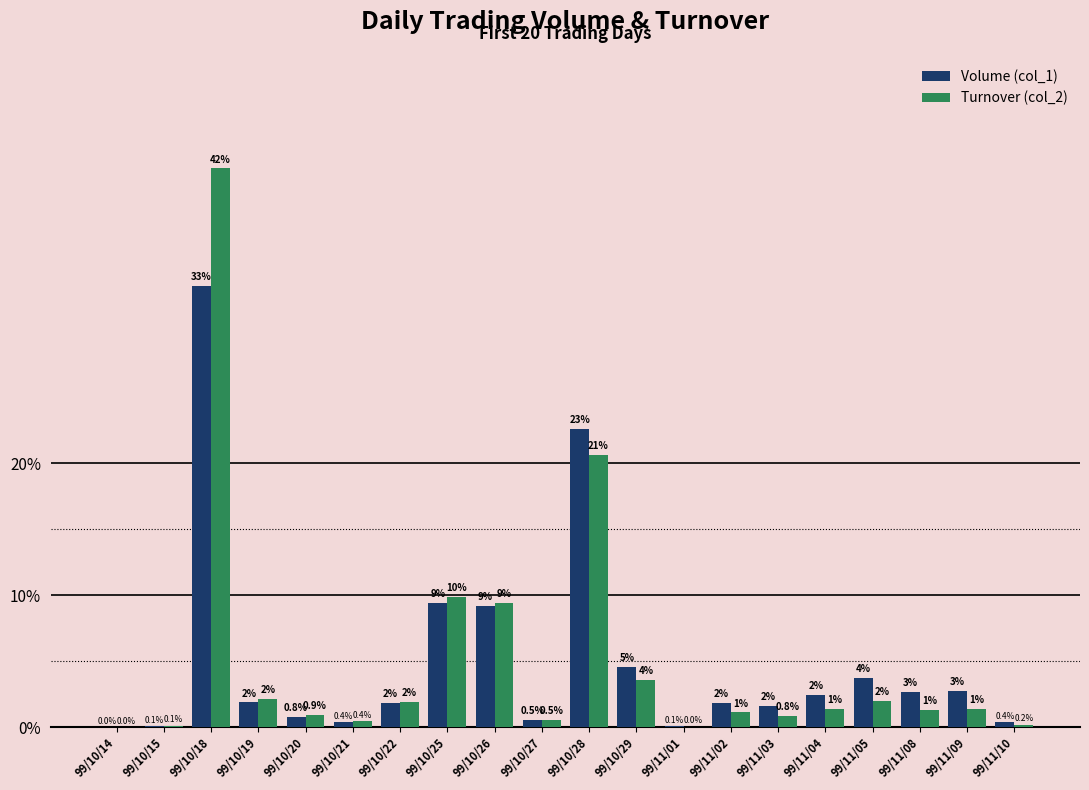

What is the average value of the Volume (col_1) series?

5.0